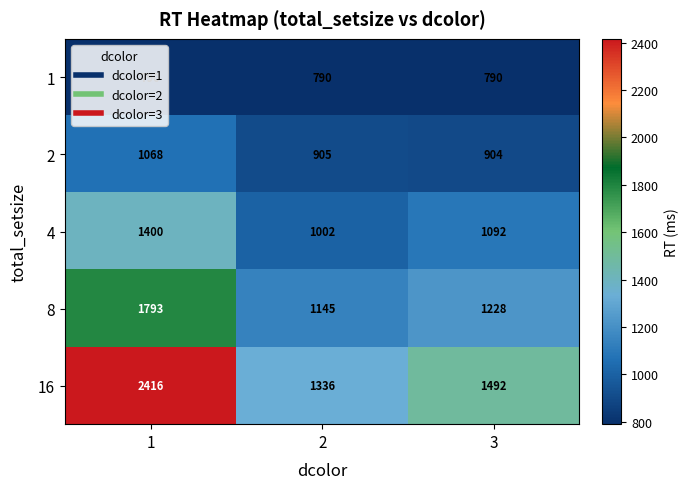

At which category does the chart reach its peak across all series?

1